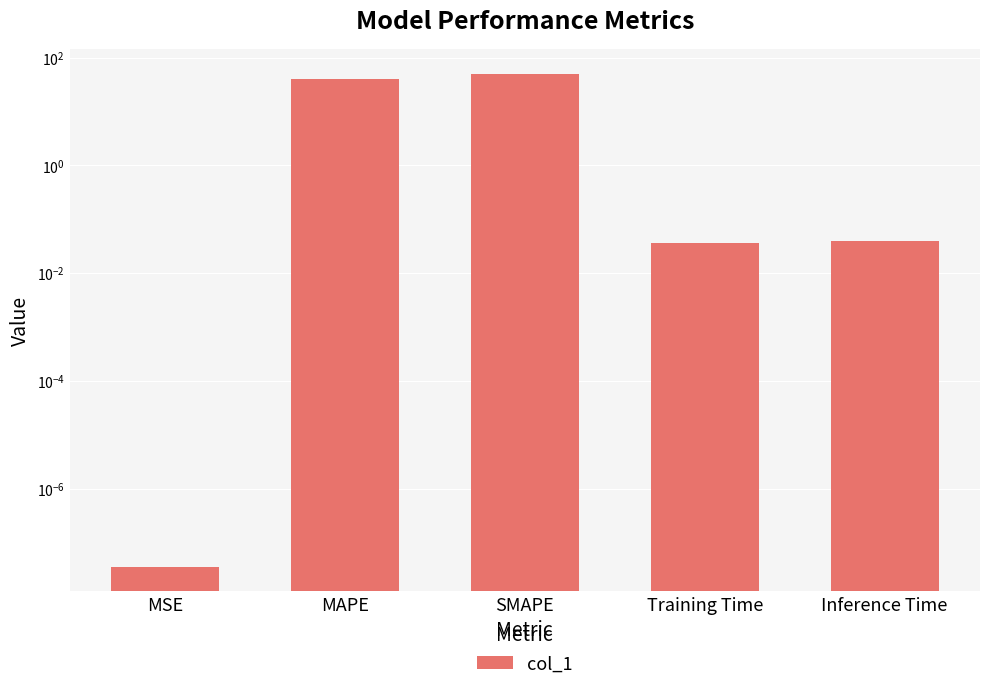

True or false: the data shows 0.0 at Inference Time.

True